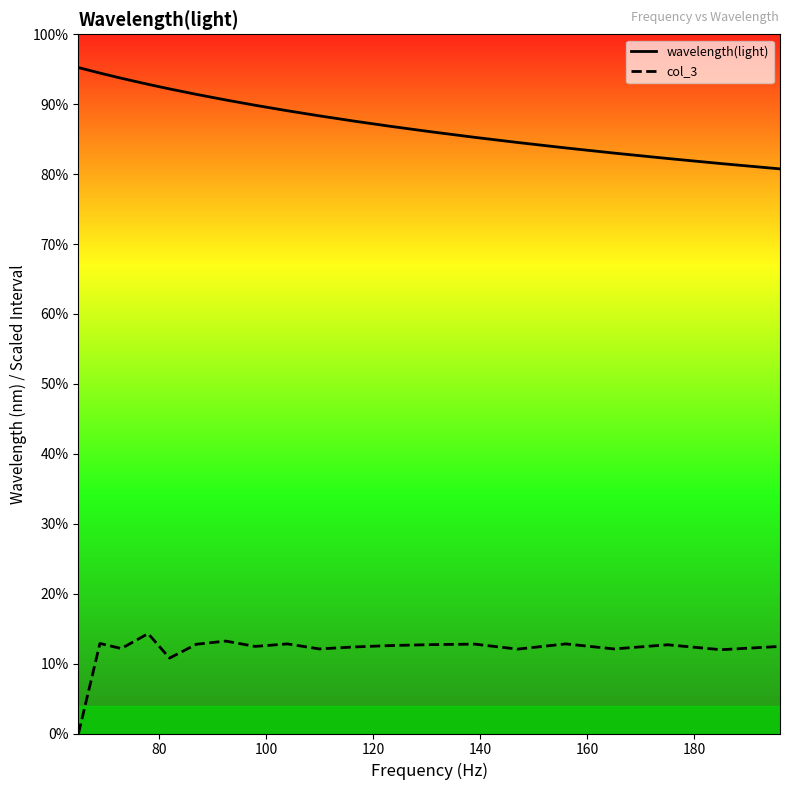

How many values in col_3 are above zero?

19